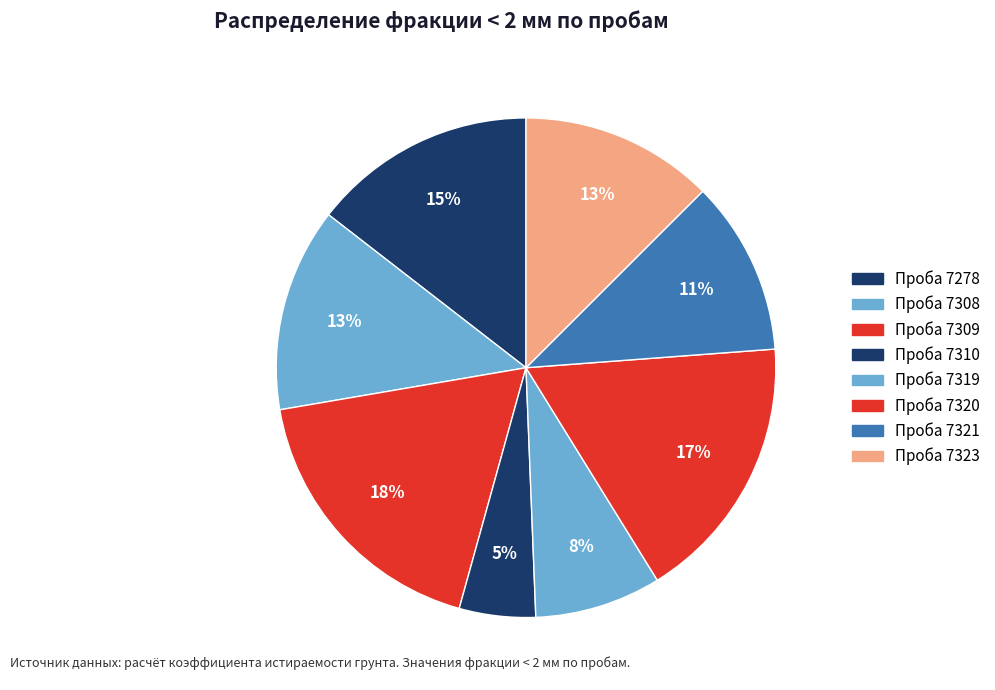

Which category has the biggest portion of the pie?

7309